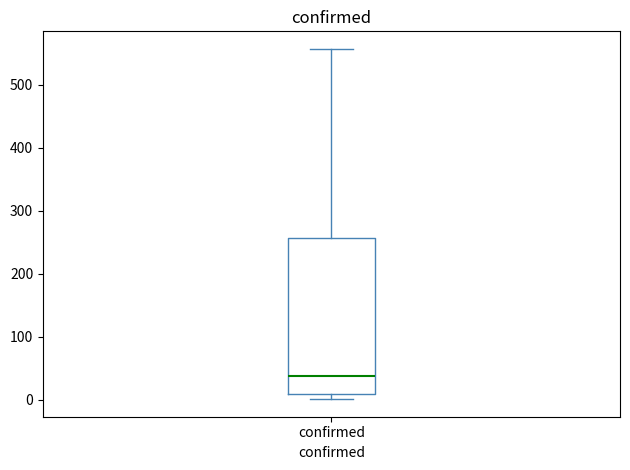

Read this box plot against the y-axis: the position of the median line, the range covered by the box, and the ends of both whiskers. The values are not printed on the chart, so give them approximately, as read against the axis.

median 40, box 10 to 260, whiskers 0 to 560